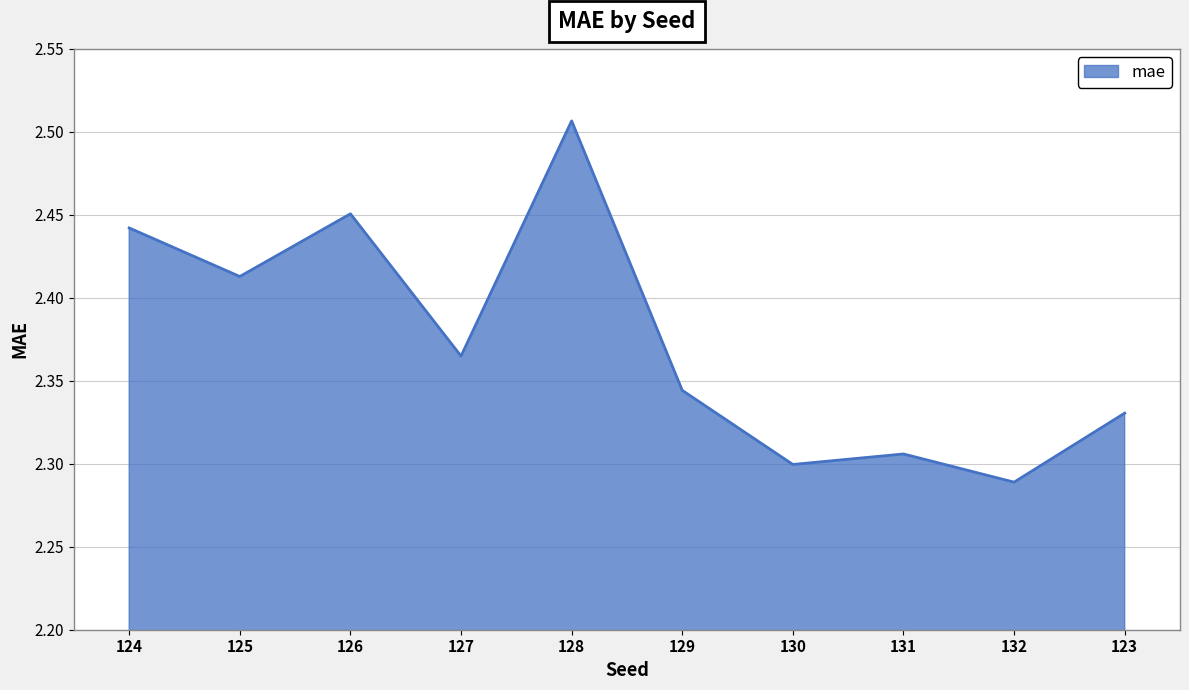

At which category does the chart reach its minimum across all series?

132